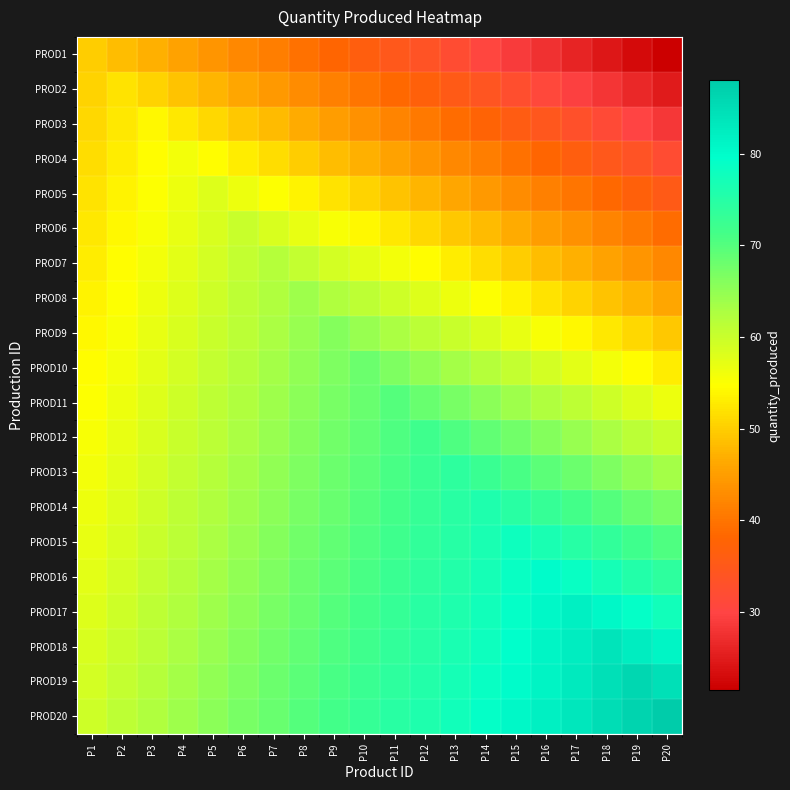

Between P15 and P3, which is larger?

P3